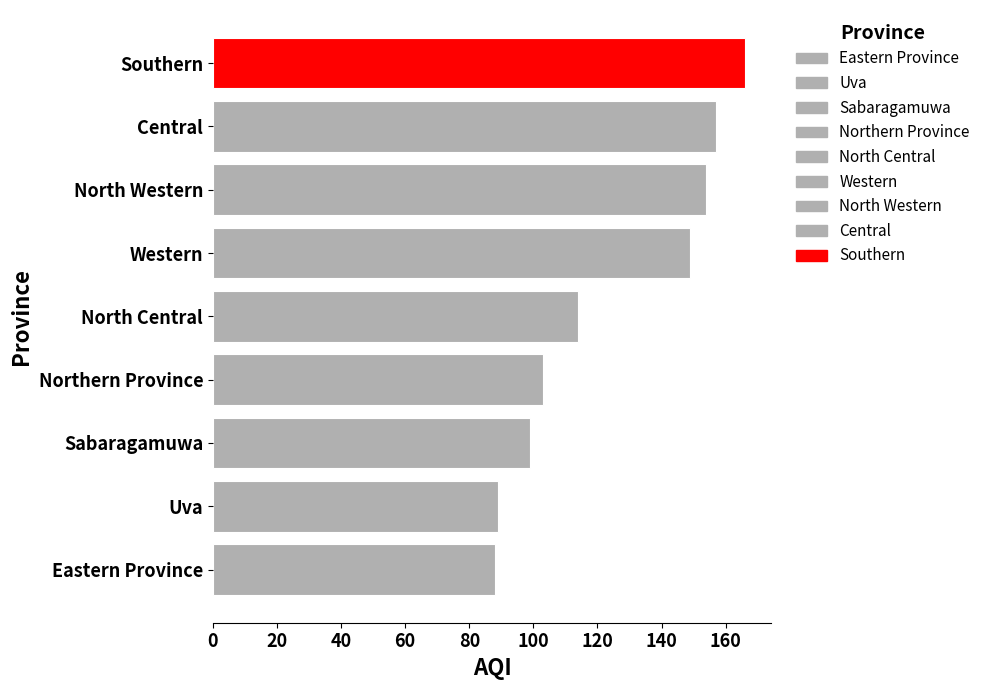

Approximately how many times larger is the value at Northern Province compared to North Western?

0.7